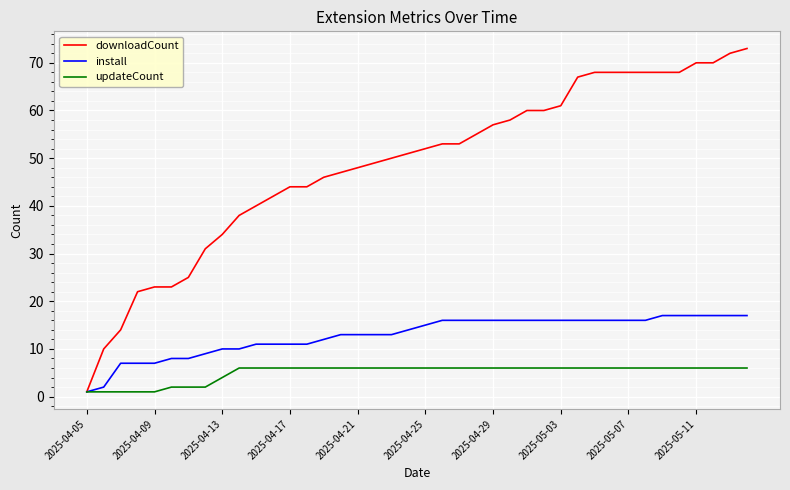

Rank the series by their maximum value, from lowest to highest.

updateCount, install, downloadCount